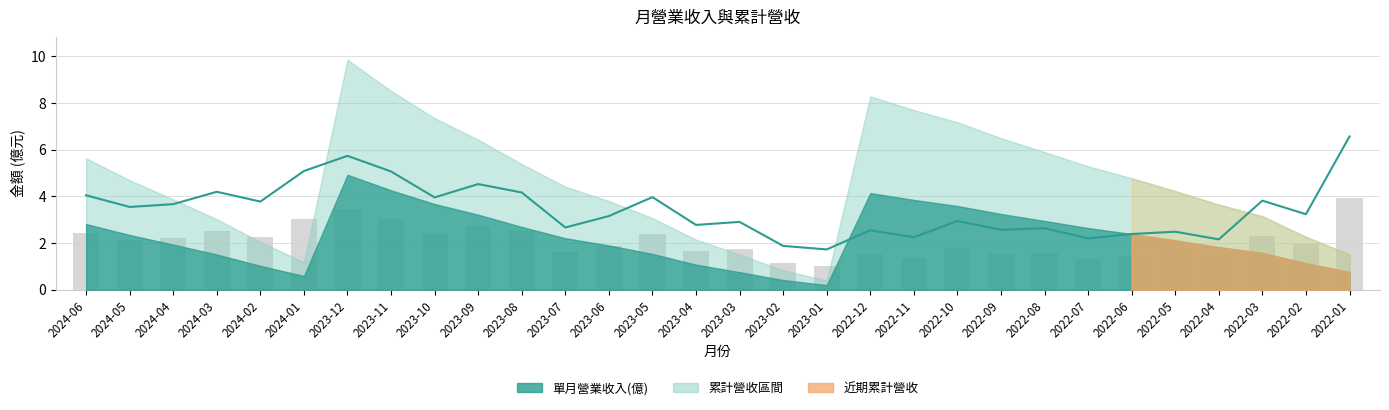

What is the average value?

3.4